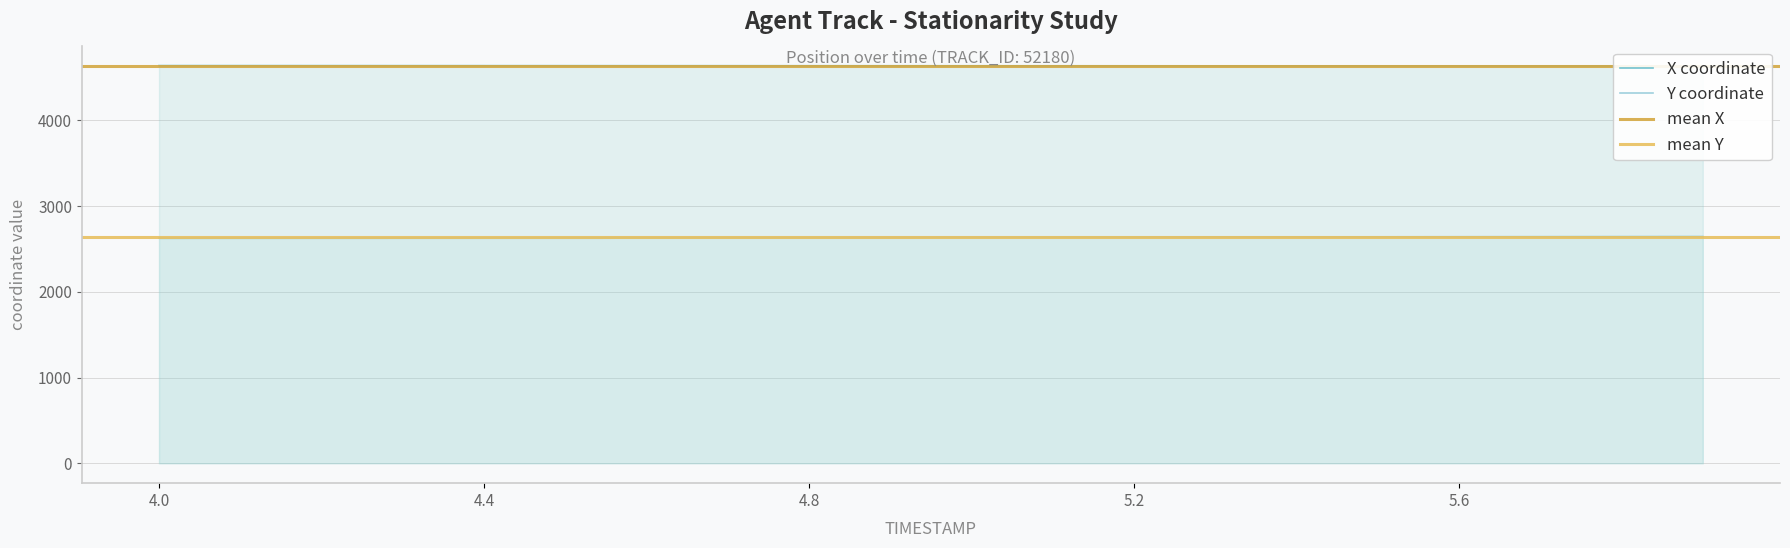

What is the sum of all Y values?

52745.5